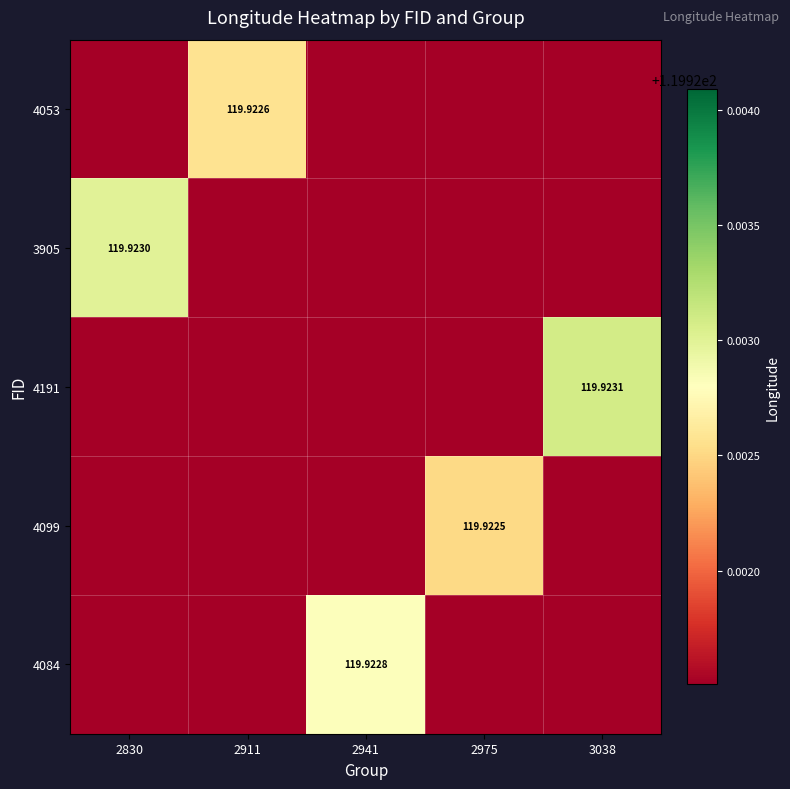

Which category has the lowest value in the 4191 series?

2830